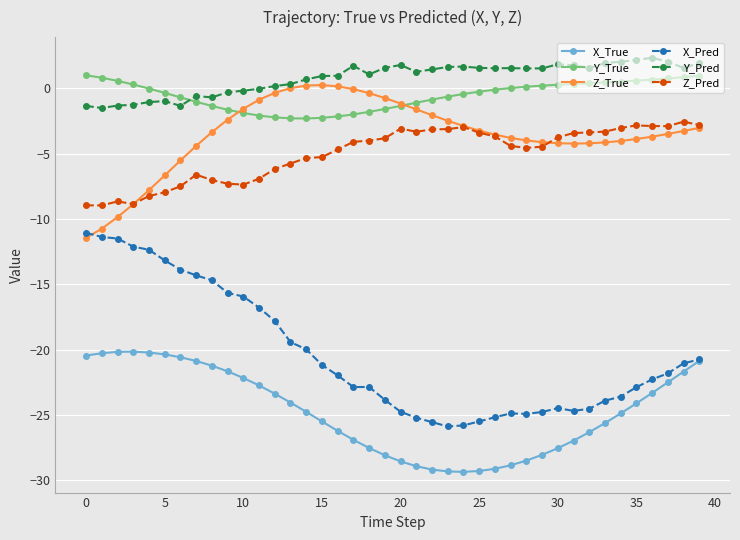

What is the lowest value of the Y_True series?

-2.3